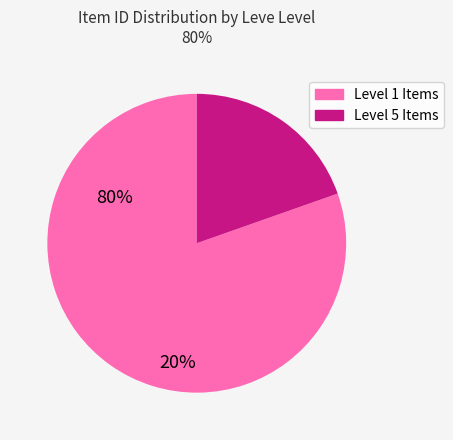

Is there a majority slice in this chart?

Yes